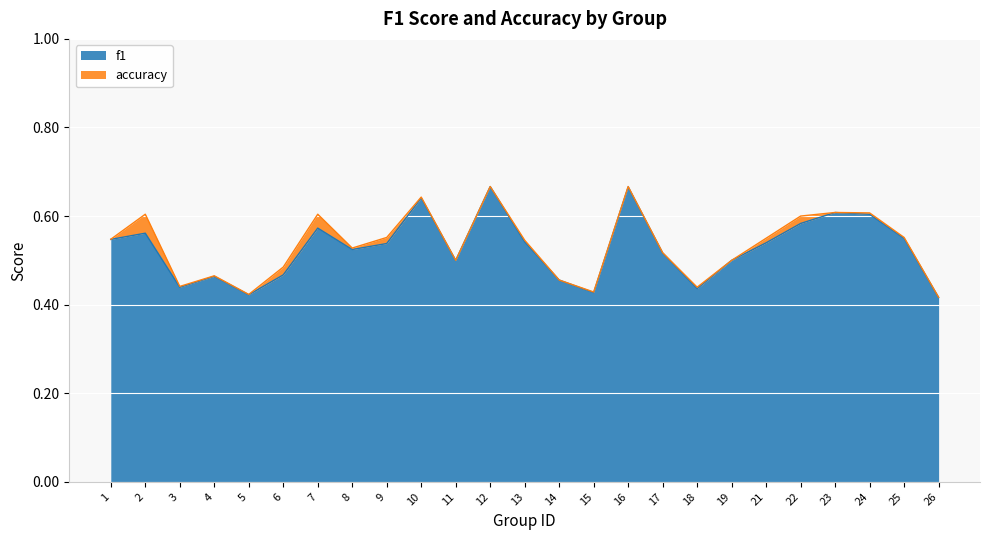

True or false: accuracy has more than 1 interior local peaks.

True